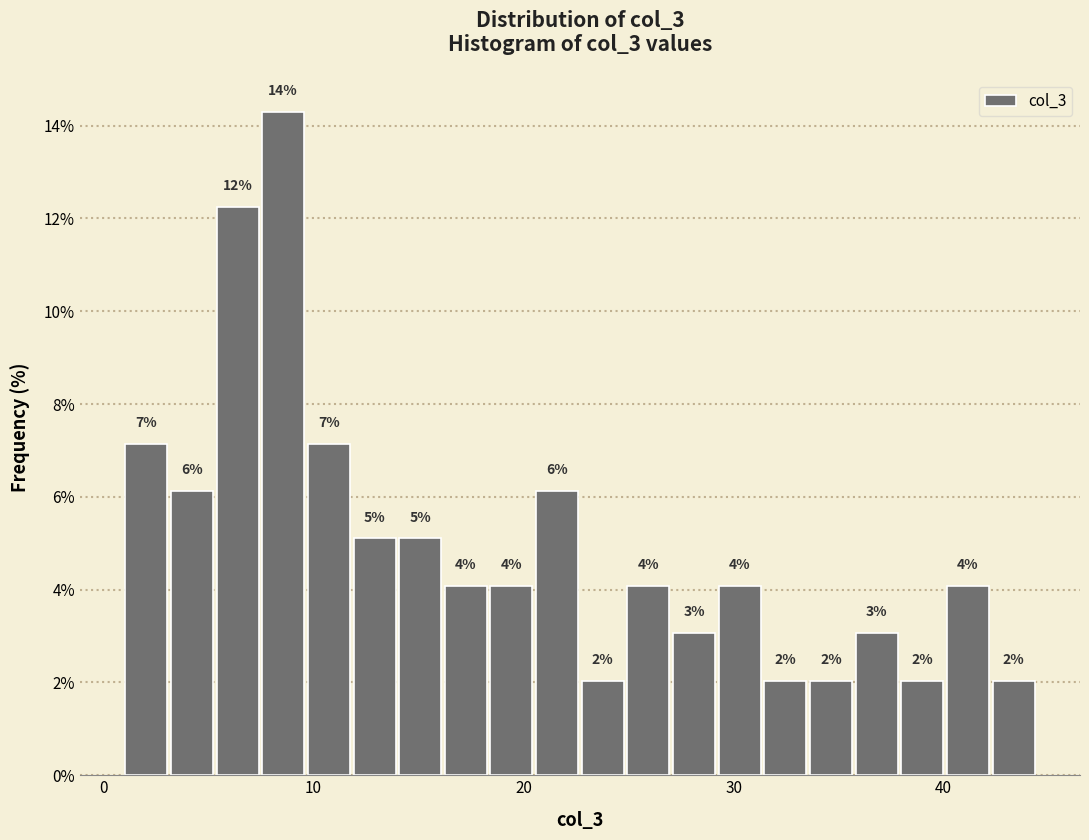

Around what value on the x-axis is the tallest bar? Give the approximate position of its centre, as read against the axis.

9